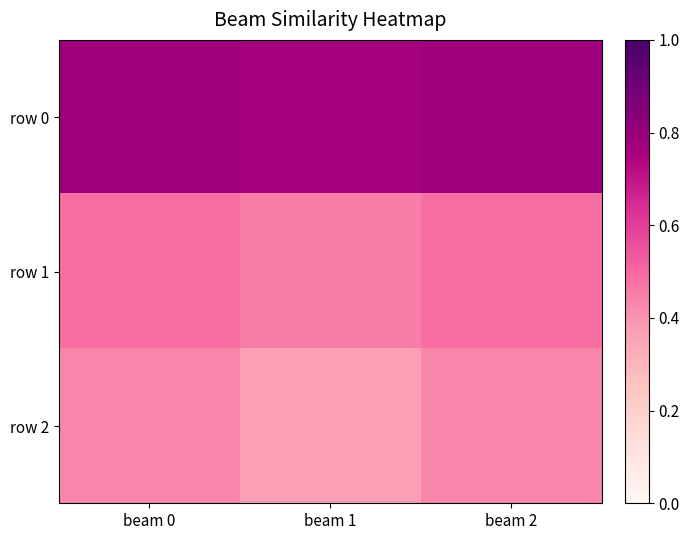

Which series has the largest range (max minus min)?

row 2